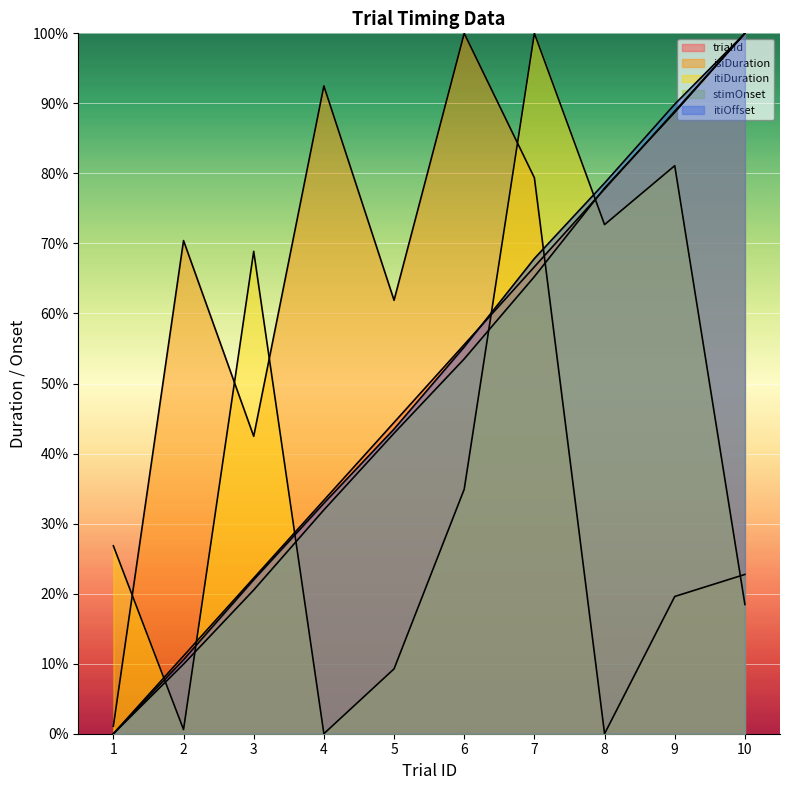

What is the difference between the maximum and second lowest values in the itiDuration series?

99.4